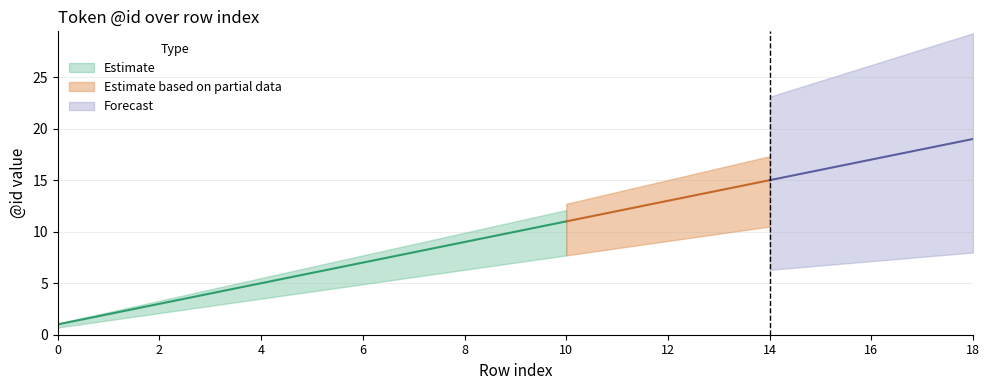

The value of Estimate at 0 is 1. True or false?

True